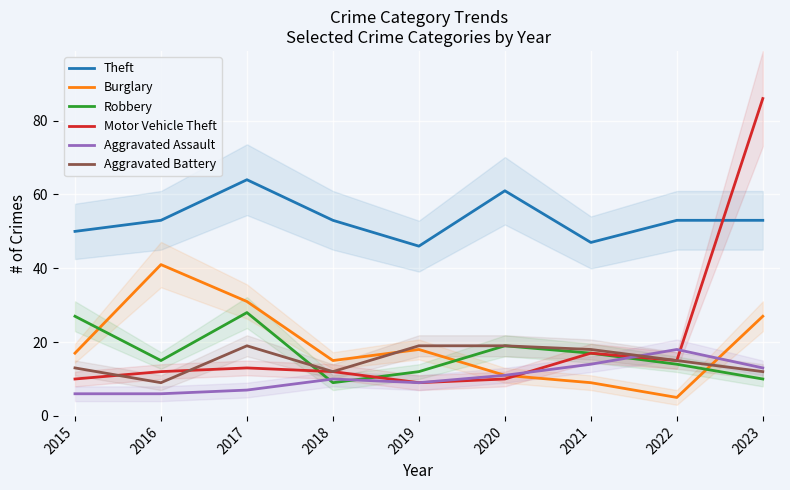

What is the spread (max minus min) of values at 2016?

47